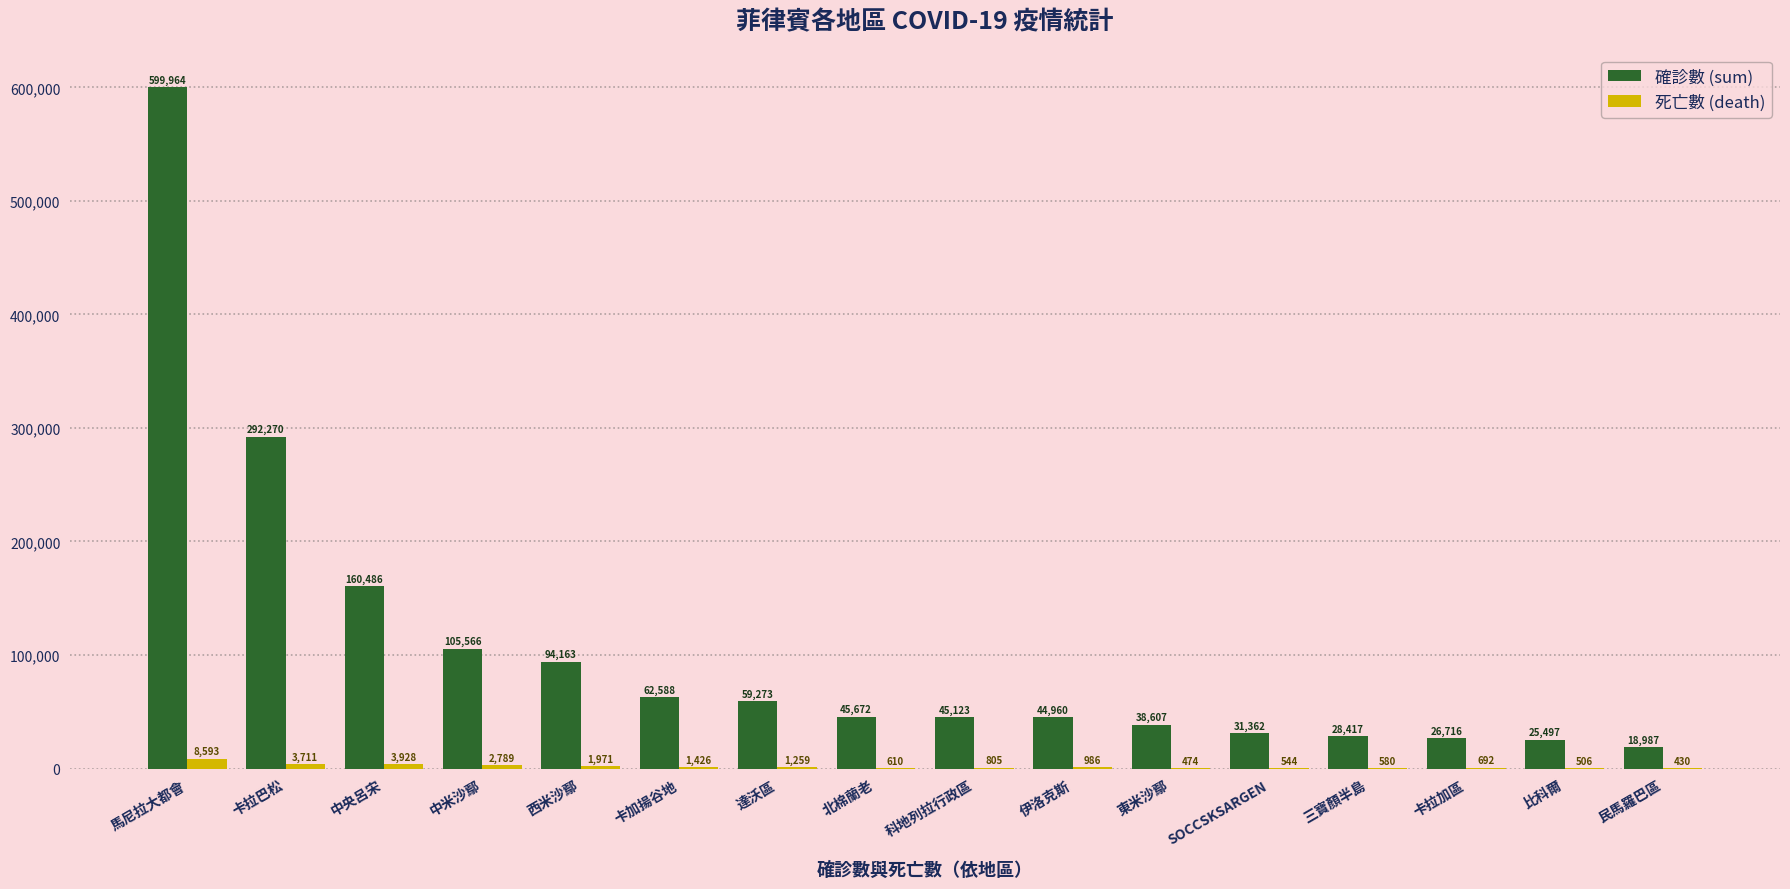

Reading left to right, list all the values displayed in this chart.

確診數 (sum): 599964	292270	160486	105566	94163	62588	59273	45672	45123	44960	38607	31362	28417	26716	25497	18987
死亡數 (death): 8593	3711	3928	2789	1971	1426	1259	610	805	986	474	544	580	692	506	430